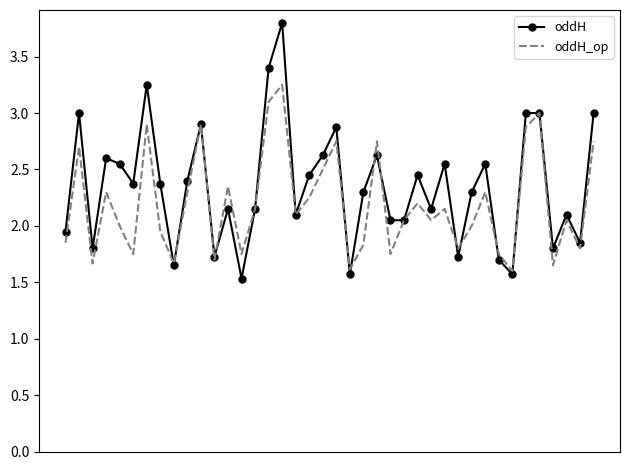

Rank the series by their average value, from highest to lowest.

oddH, oddH_op